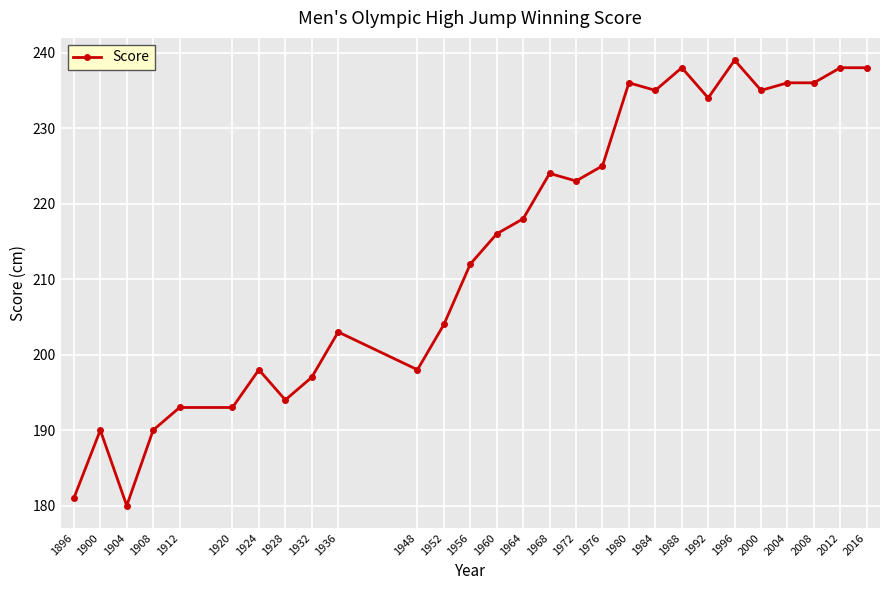

True or false: the data shows 236 at 2008.

True